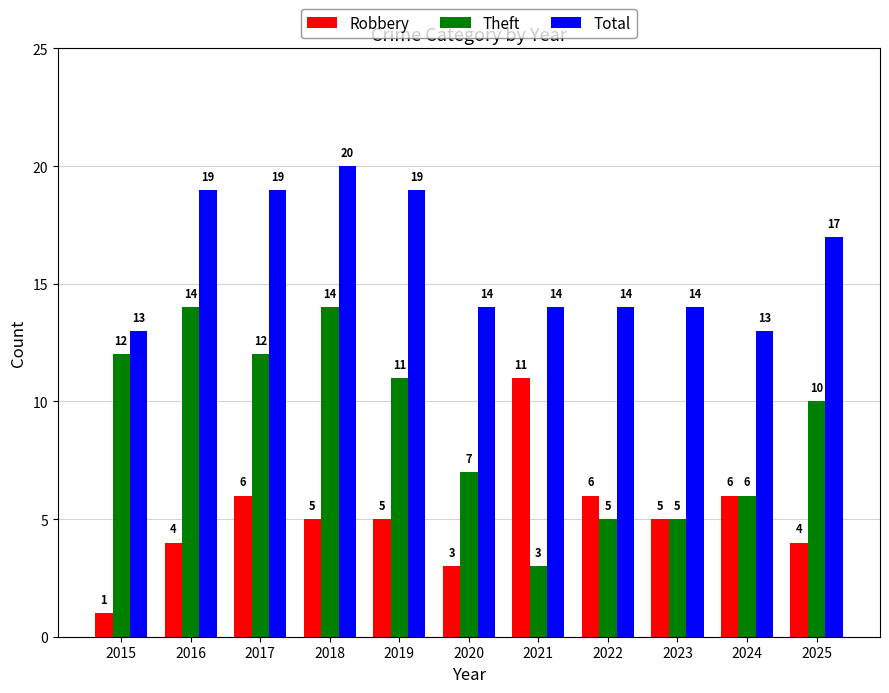

What is the value of the Theft bar at the 10th from the left?

6